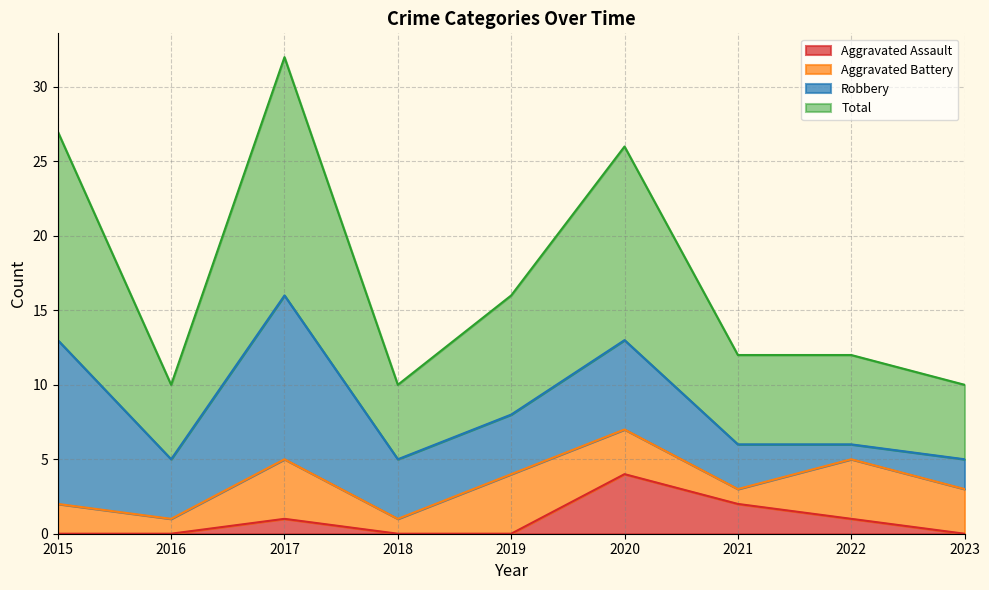

What is the average value of the Total series?

17